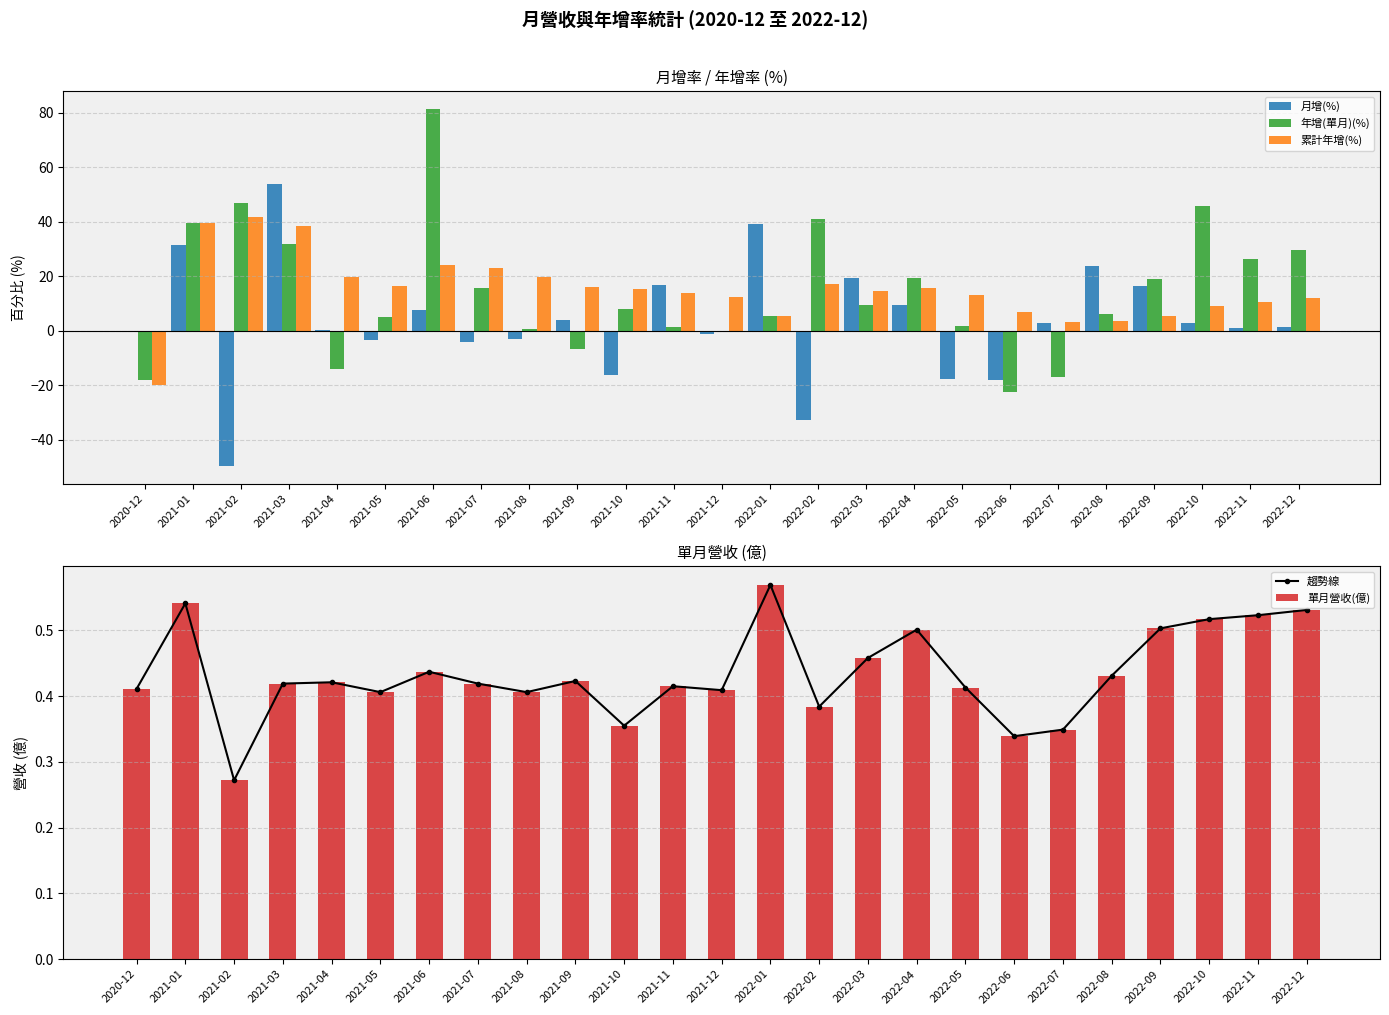

What position from the right is 2021-01?

24